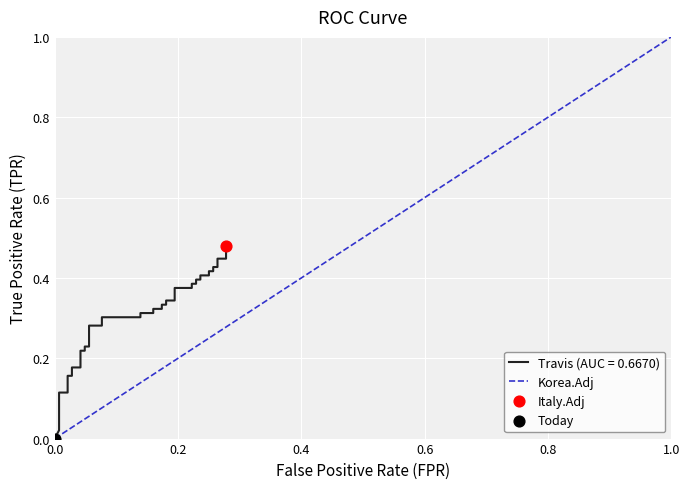

True or false: Korea.Adj has a value of 1.0 at 1.0.

True